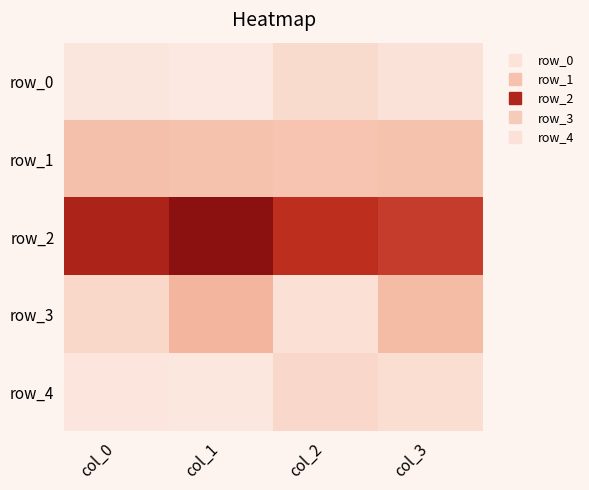

What is the spread (max minus min) of values at col_1?

0.2